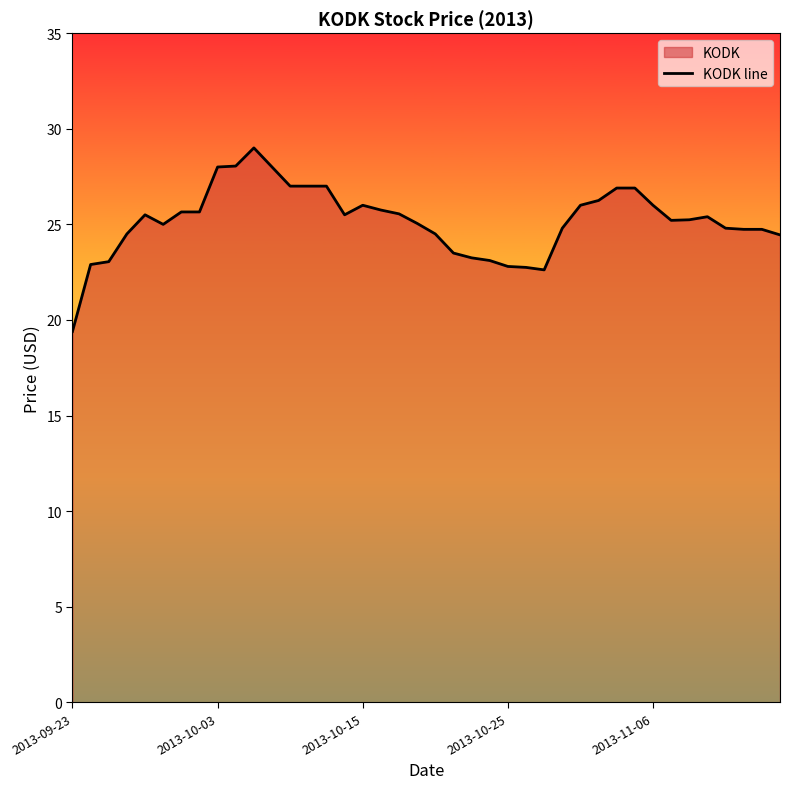

Reading left to right, what are all the values shown in this chart?

19.4	22.9	23.0	24.5	25.5	25.0	25.6	25.6	28.0	28.0	29.0	28.0	27.0	27.0	27.0	25.5	26.0	25.8	25.5	25.0	24.5	23.5	23.2	23.1	22.8	22.8	22.6	24.8	26.0	26.2	26.9	26.9	26.0	25.2	25.2	25.4	24.8	24.7	24.7	24.5